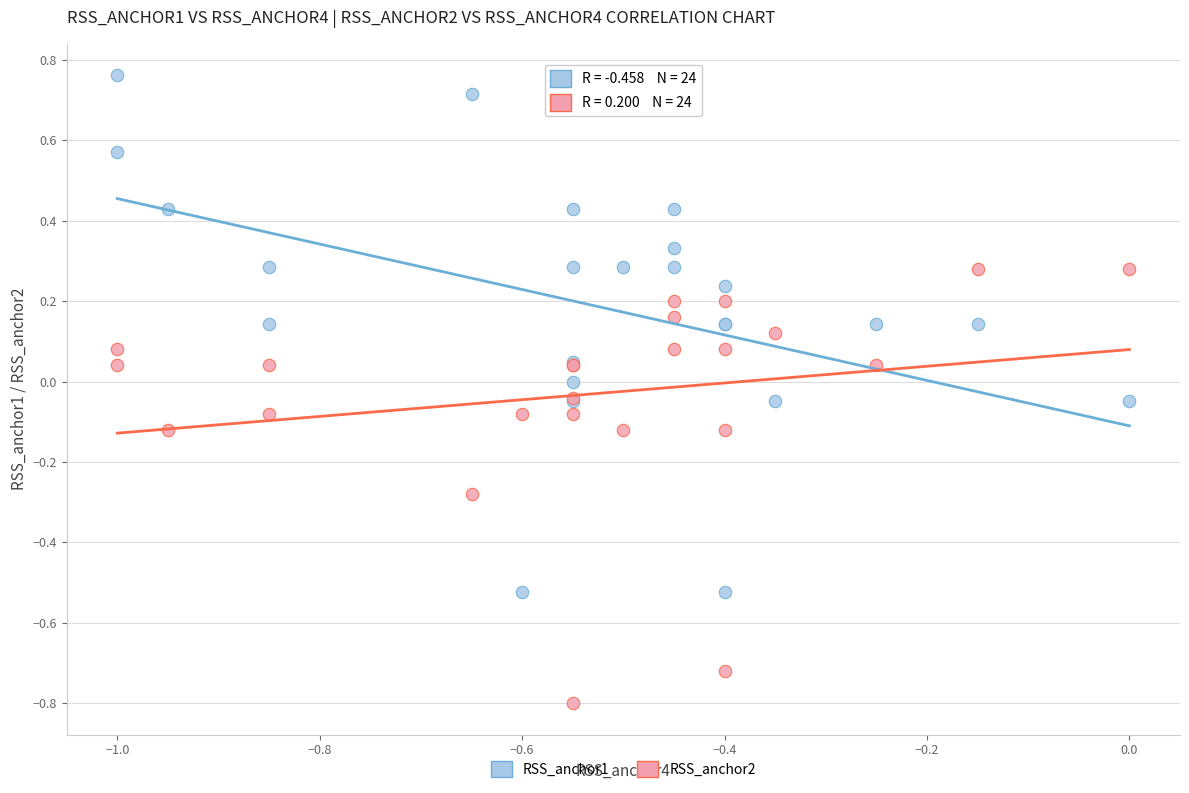

Which series has the widest spread of Y values?

RSS_anchor1